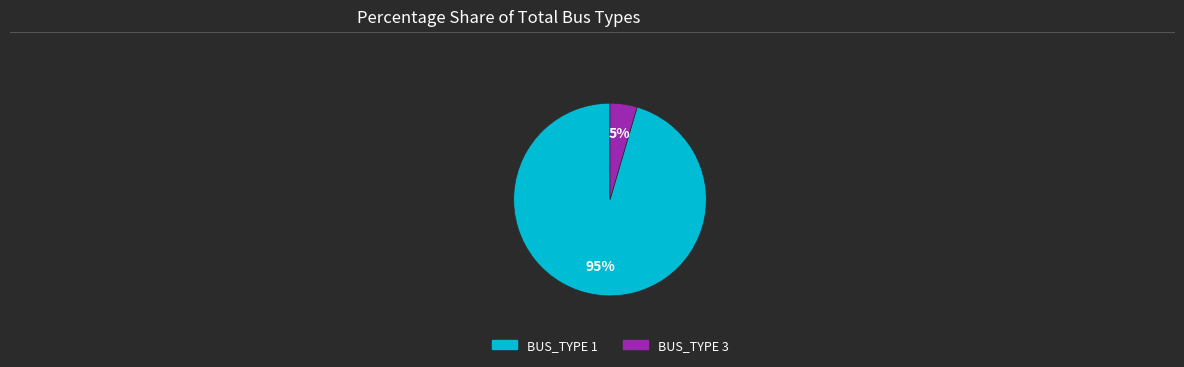

Is there any slice that represents more than half of the pie?

Yes